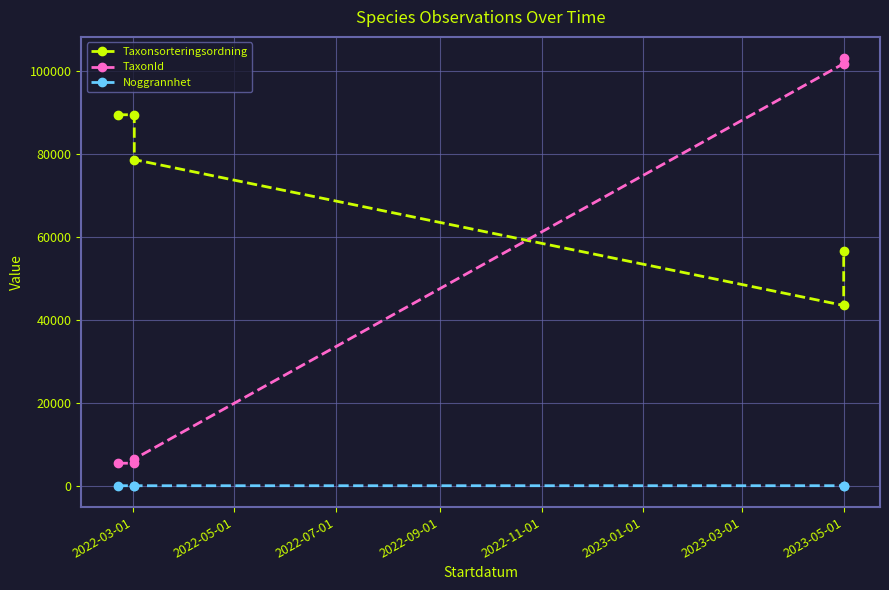

What are all the series names shown in the legend?

Taxonsorteringsordning, TaxonId, Noggrannhet